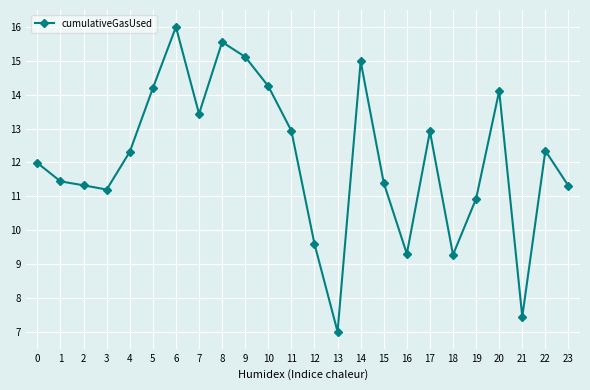

Approximately how many times larger is the value at 4 compared to 14?

0.8